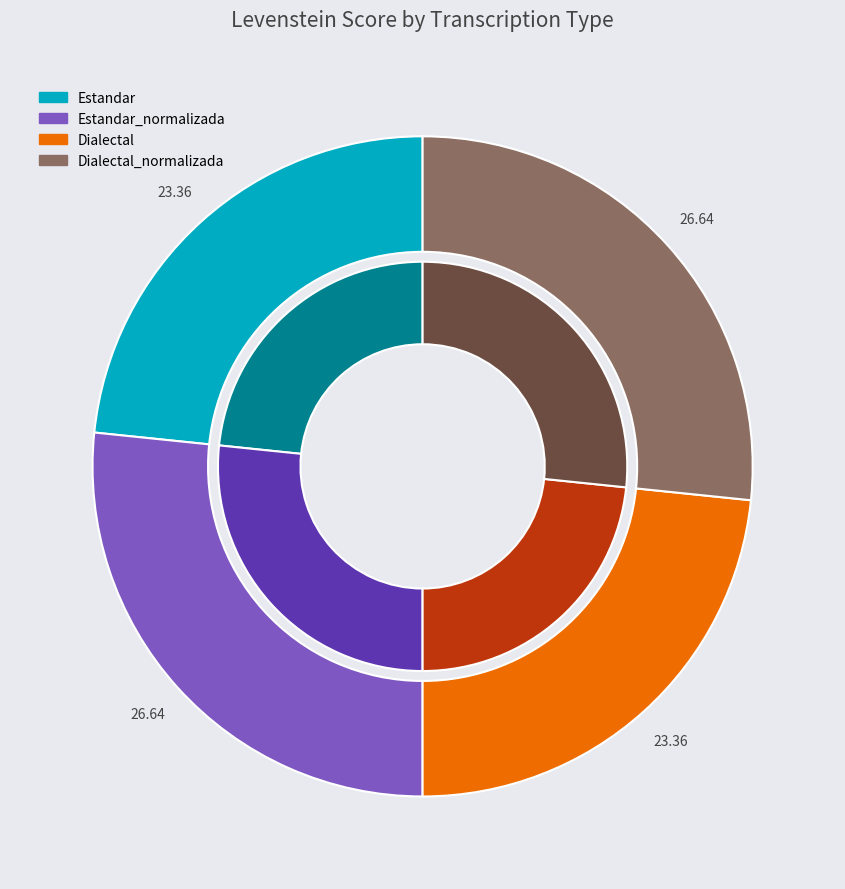

How many slices are in this pie chart?

4